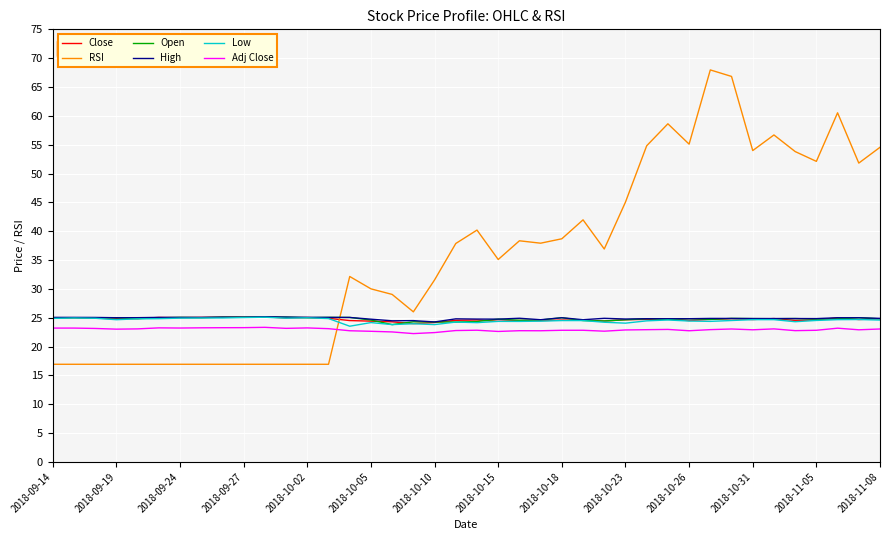

Which series has the widest spread of values?

RSI